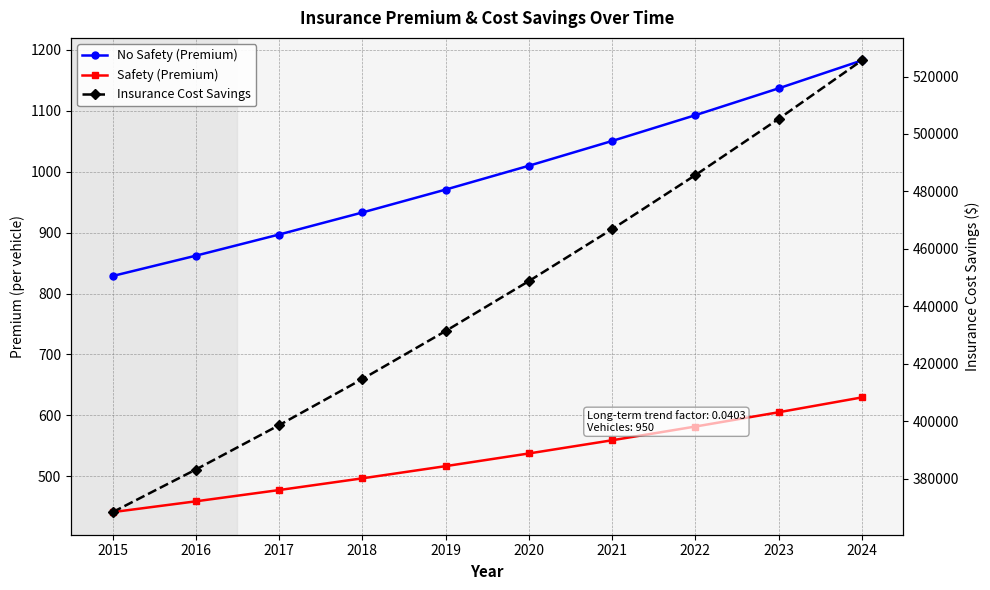

What is the total value across all series at 2017?

399969.1